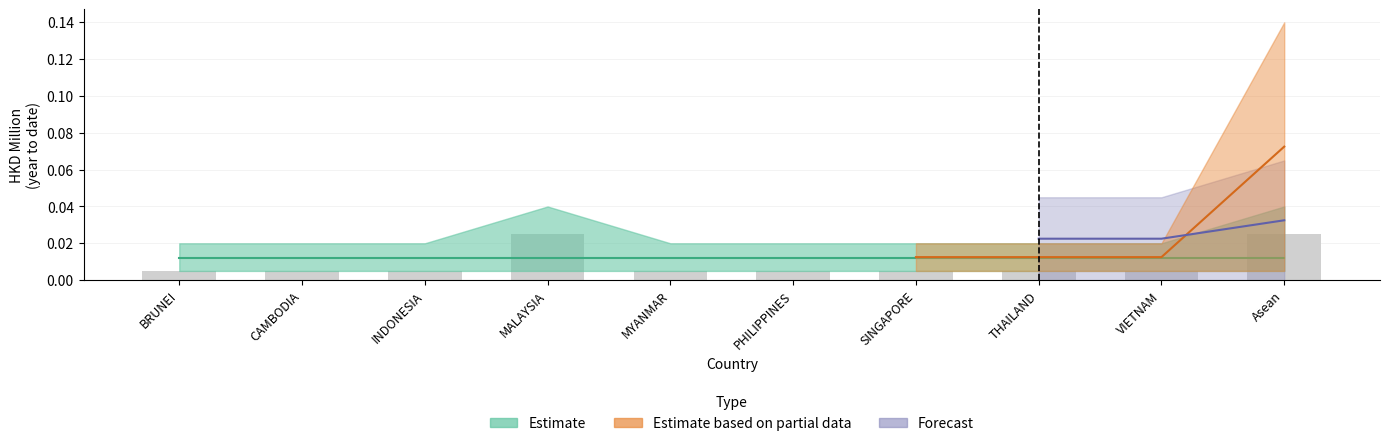

List the labels in order of value, smallest first.

BRUNEI, CAMBODIA, INDONESIA, MYANMAR, PHILIPPINES, SINGAPORE, THAILAND, VIETNAM, MALAYSIA, Asean